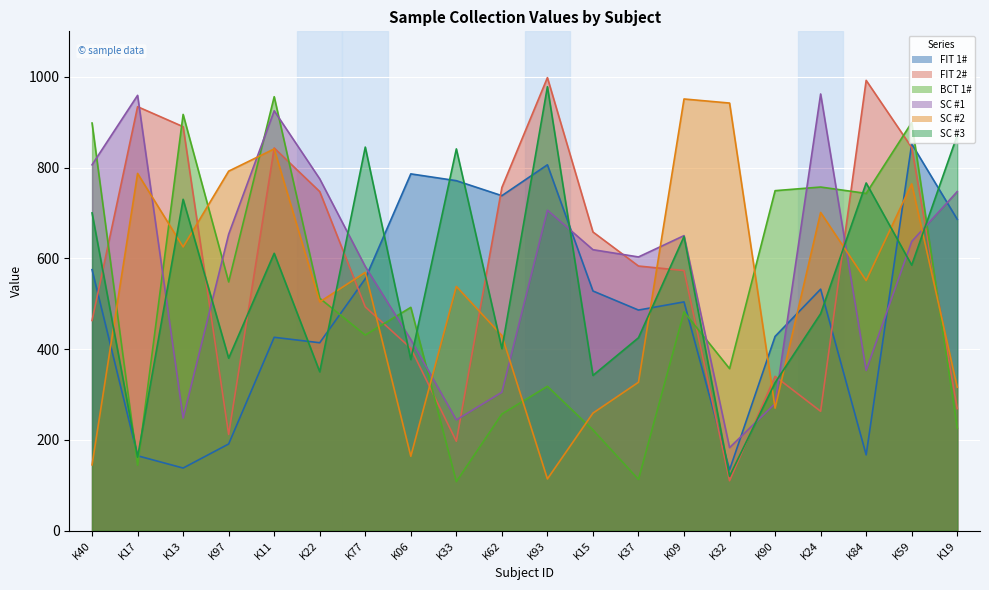

What is the minimum value shown in the chart?

108